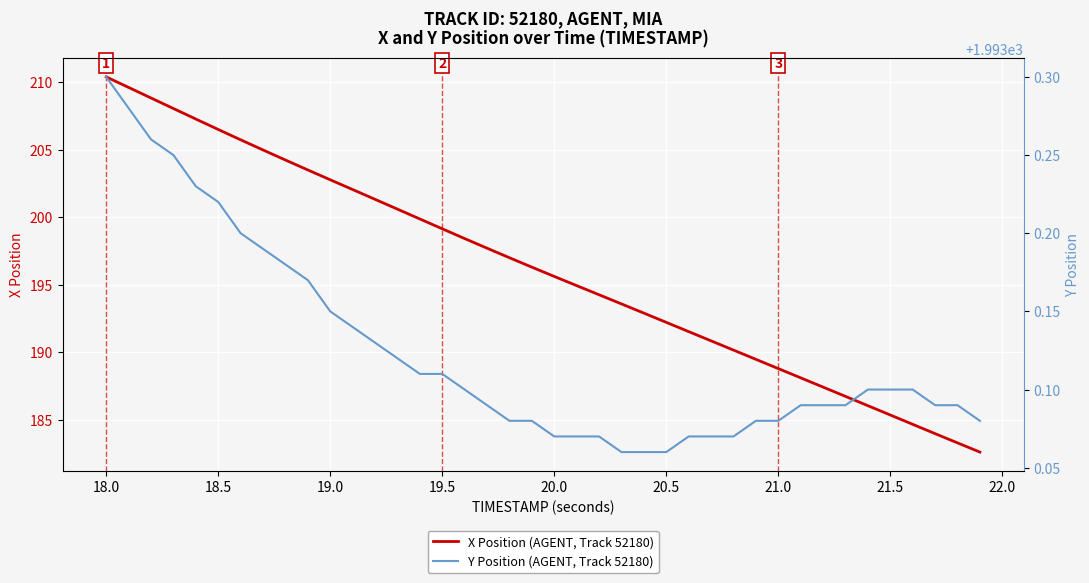

What is the maximum value for X Position (AGENT, Track 52180)?

210.4